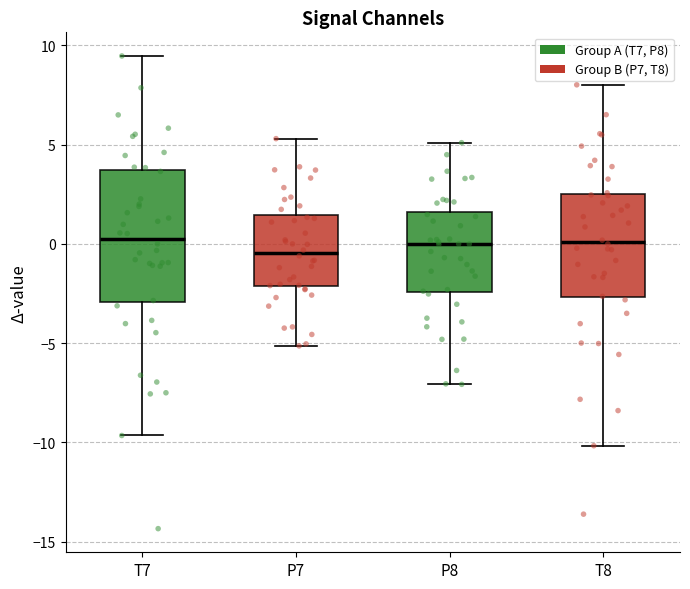

Where does the median line of the box for P7 sit on the y-axis? The values are not printed on the chart, so give them approximately, as read against the axis.

-0.5